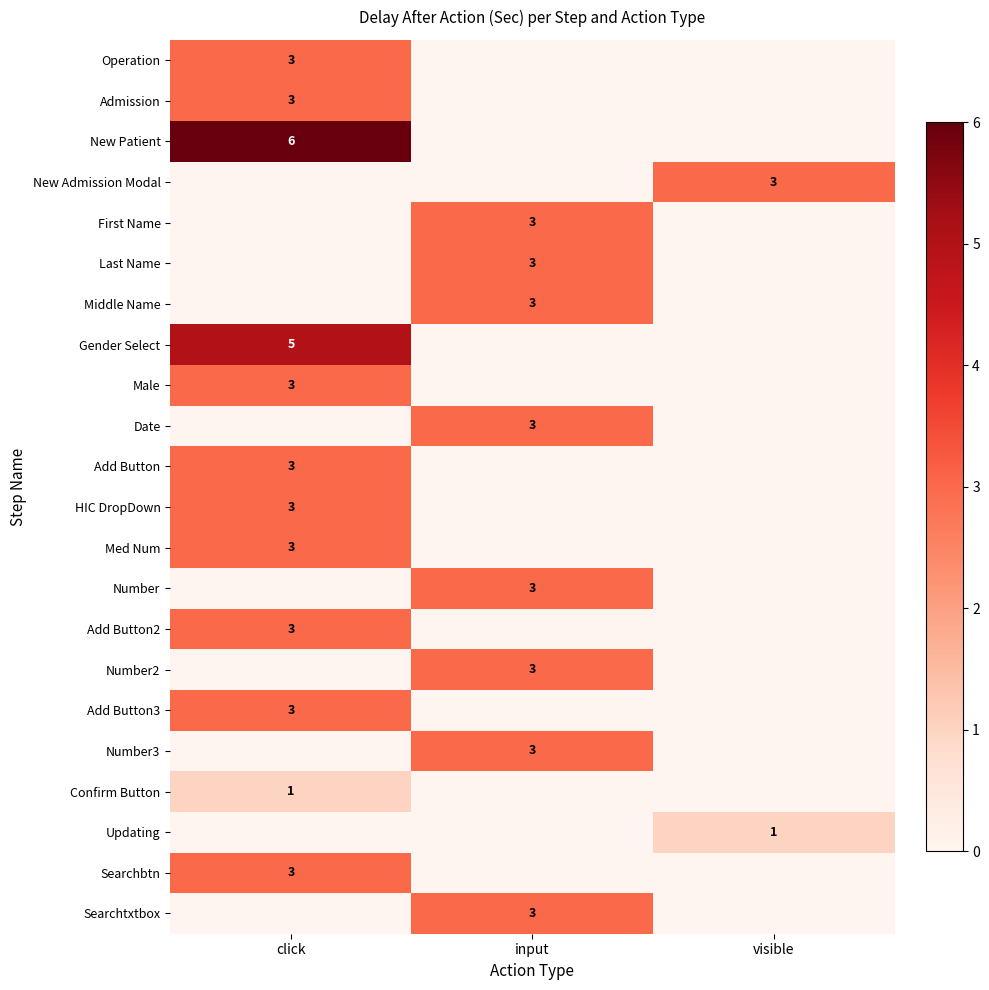

How many values in the Gender Select series exceed 0?

1